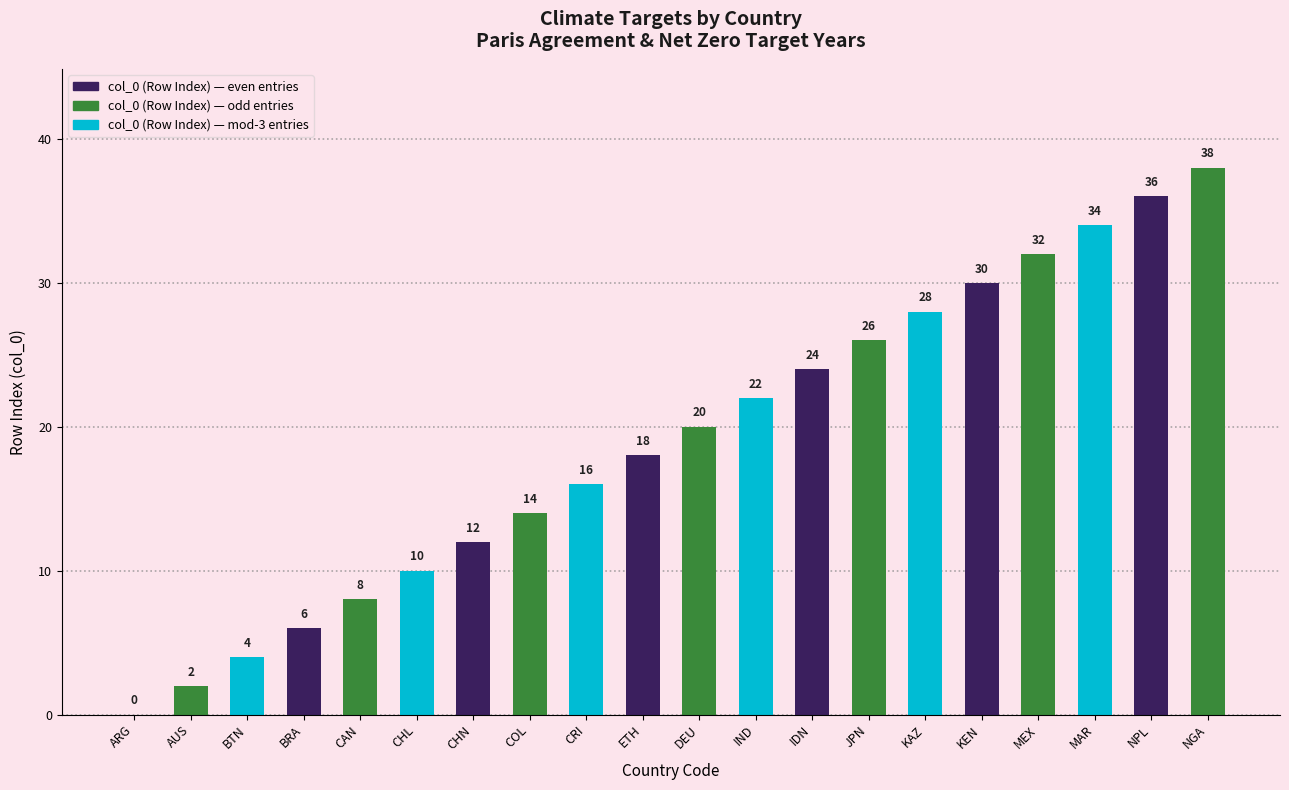

What is the sum of the values at NGA and CHL?

48